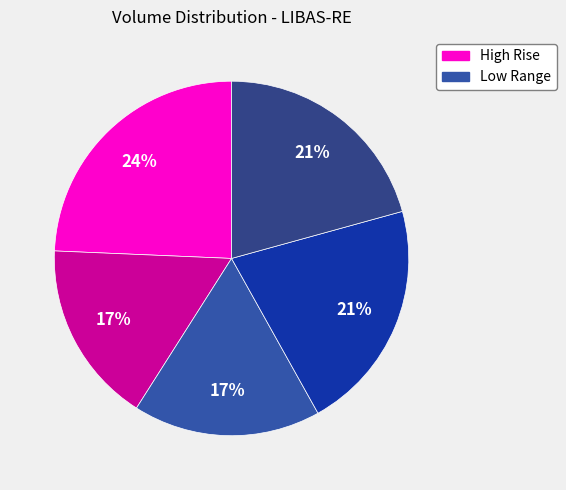

Count the number of slices in the pie.

5